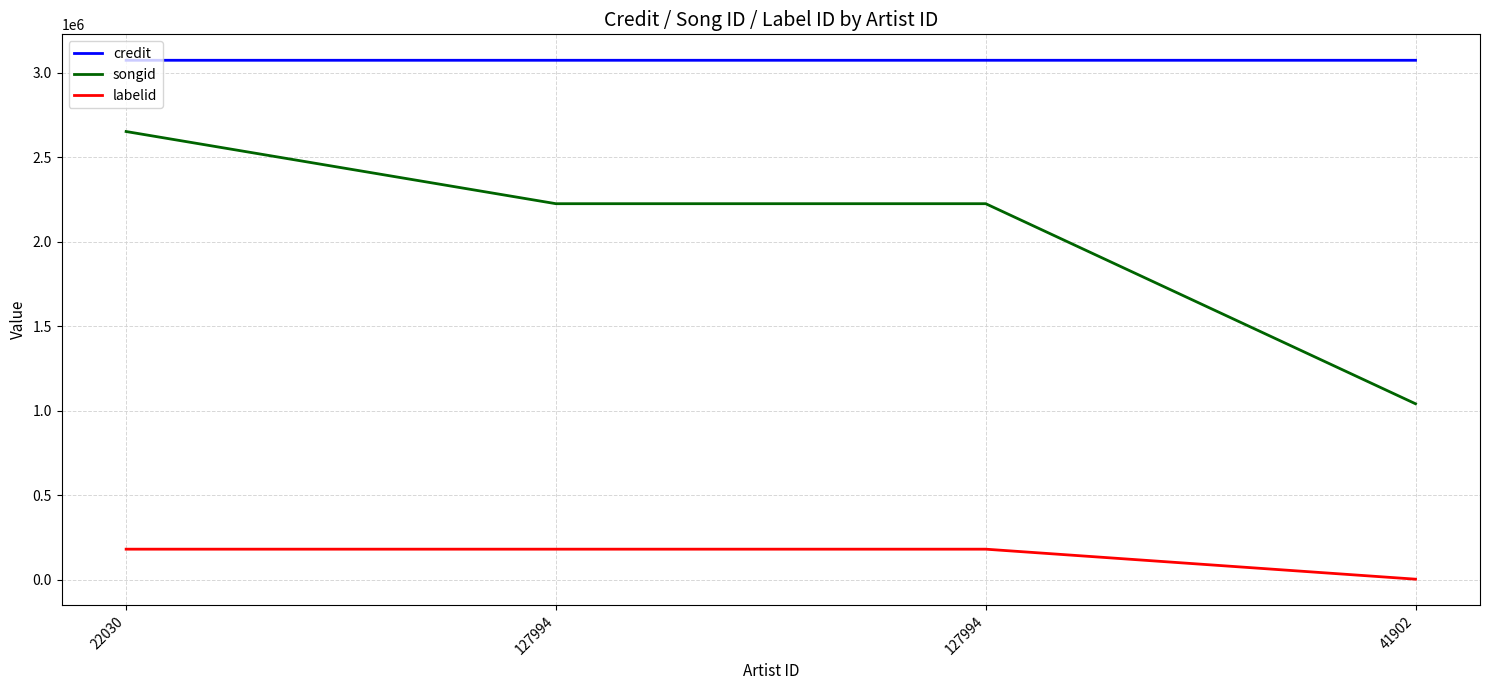

Does the chart have visible grid lines?

Yes